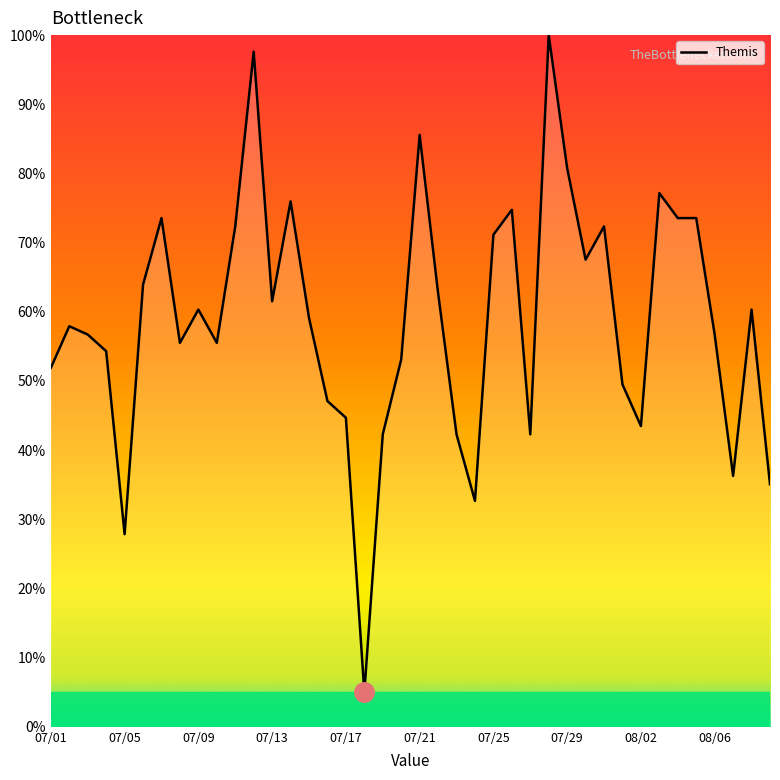

What is the greatest value displayed?

100.0